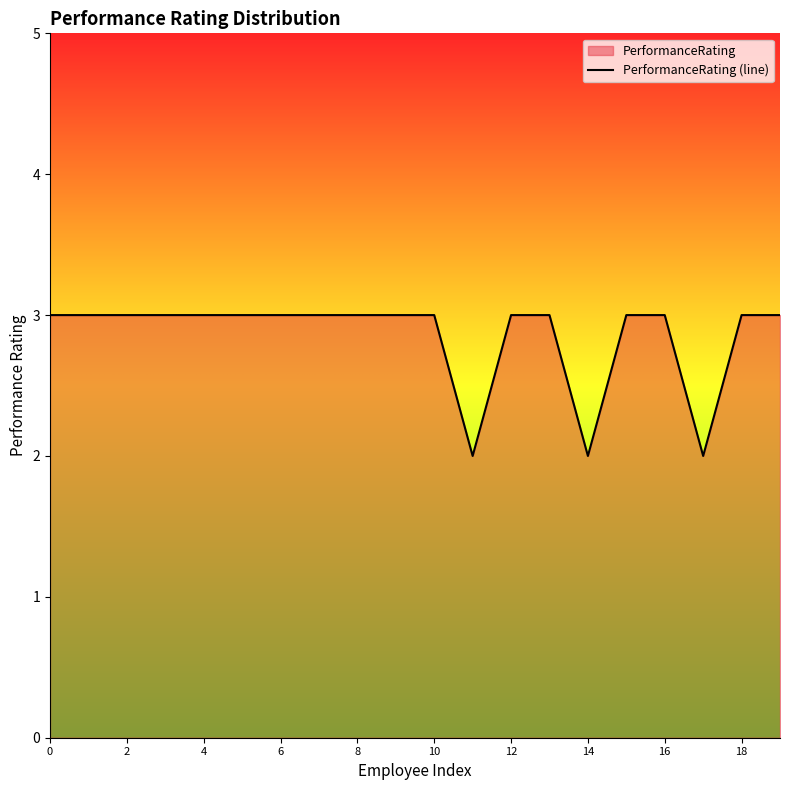

The chart shows a value of 1 at 16. True or false?

False